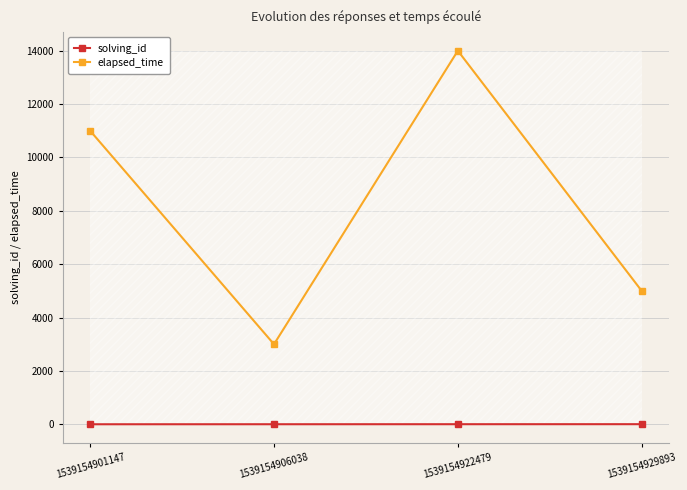

Which label corresponds to the largest value in the chart?

1539154922479